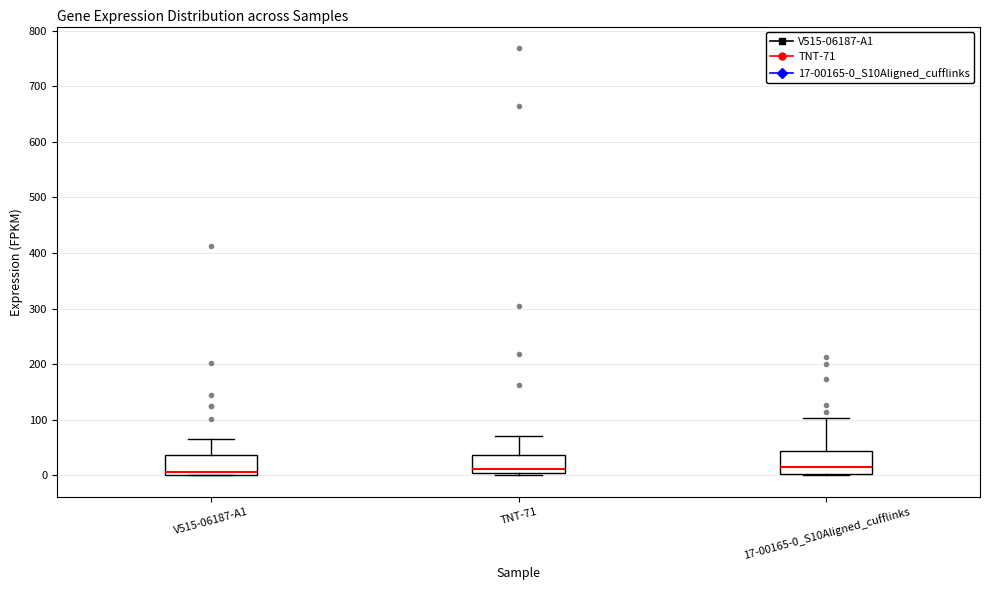

Reading left to right, transcribe this box plot: for each box, give where its median line is, the range the box spans, and where its two whiskers end, as read against the y-axis. The values are not printed on the chart, so give them approximately, as read against the axis.

V515-06187-A1: median 10, box 0 to 40, whiskers 0 to 60
TNT-71: median 10, box 0 to 40, whiskers 0 (just below the box's lower edge) to 70
17-00165-0_S10Aligned_cufflinks: median 10, box 0 to 40, whiskers 0 to 100